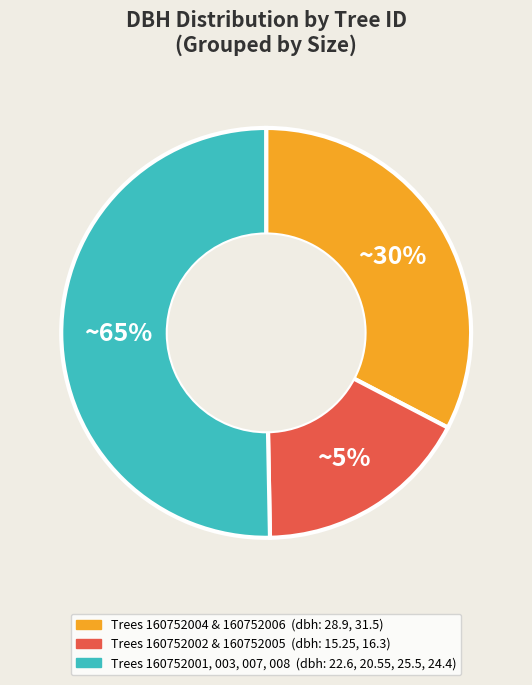

What is the ratio of the value at 160752005 to the value at 160752007?

0.6